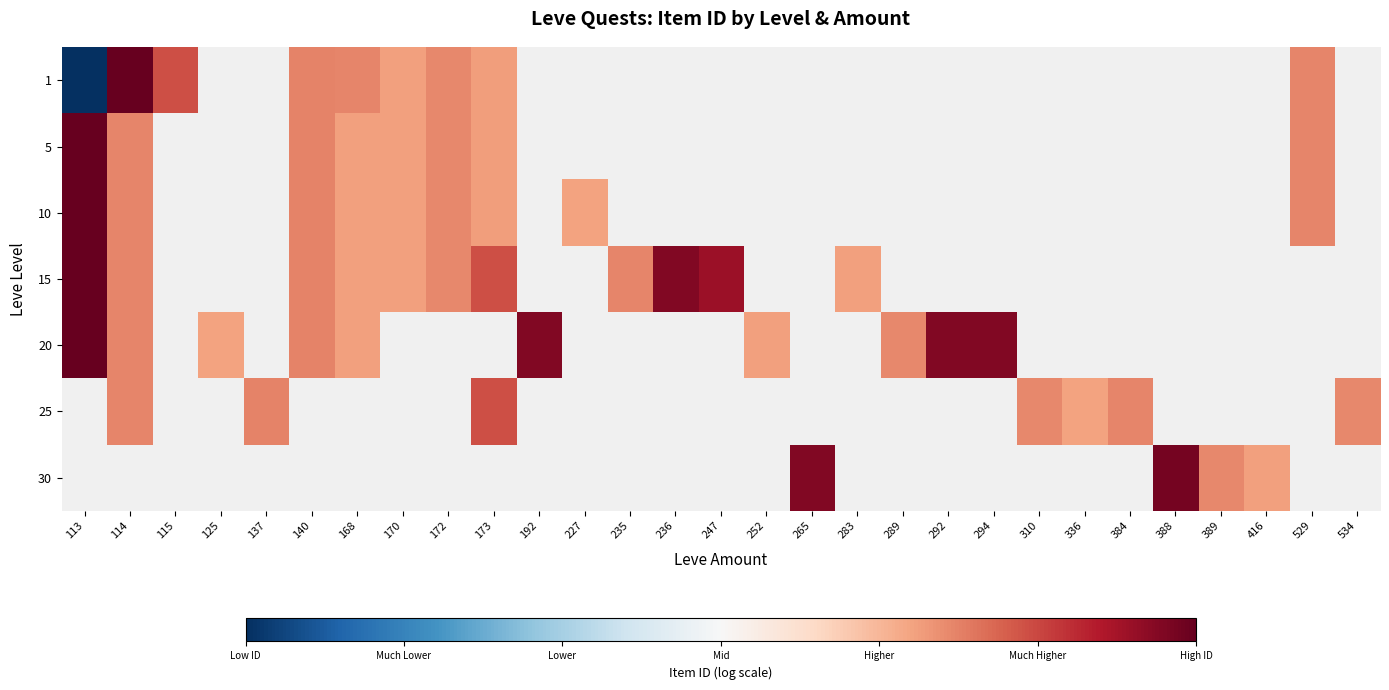

Count the number of categories in the chart.

29